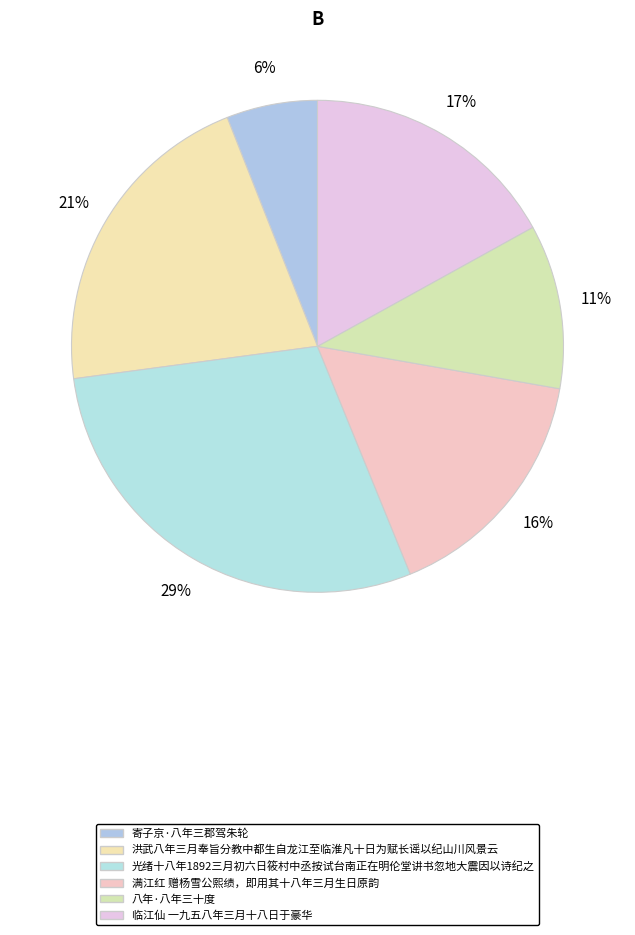

What is the change in value from 光绪十八年1892三月初六日筱村中丞按试台南正在明伦堂讲书忽地大震因以诗纪之 to 满江红 赠杨雪公熙绩，即用其十八年三月生日原韵?

-345281